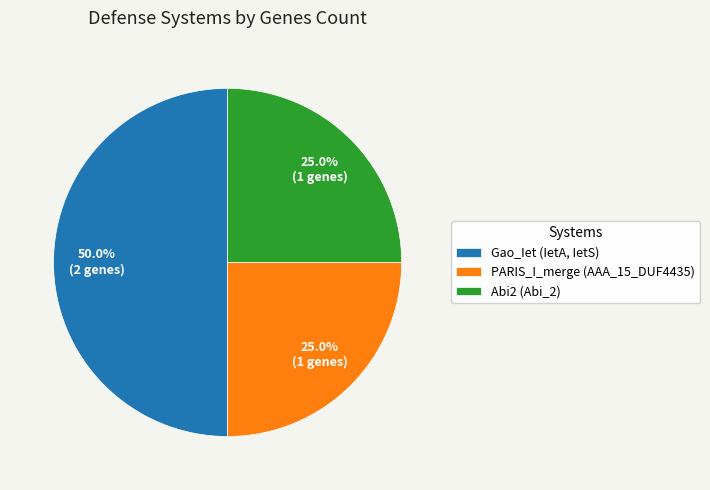

How much of the chart is everything except Abi2 (Abi_2)?

75.0%